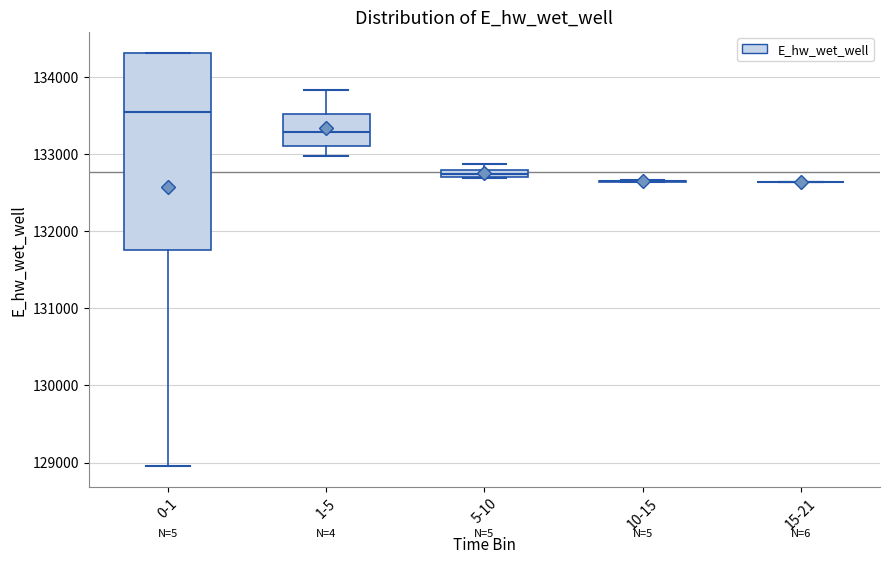

Which box is the tallest, from its lower edge to its upper edge?

0-1